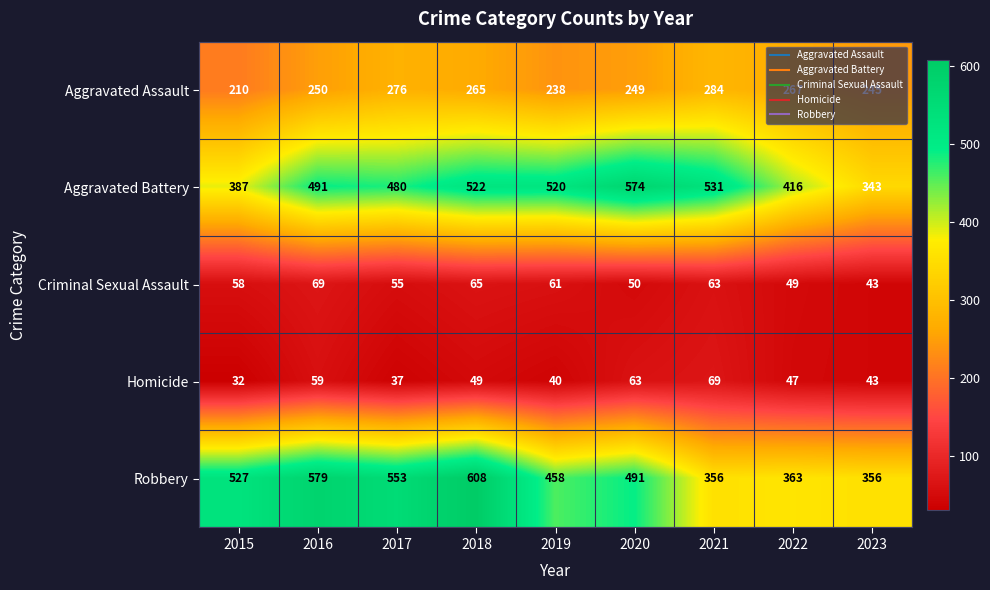

What is the greatest value displayed?

608